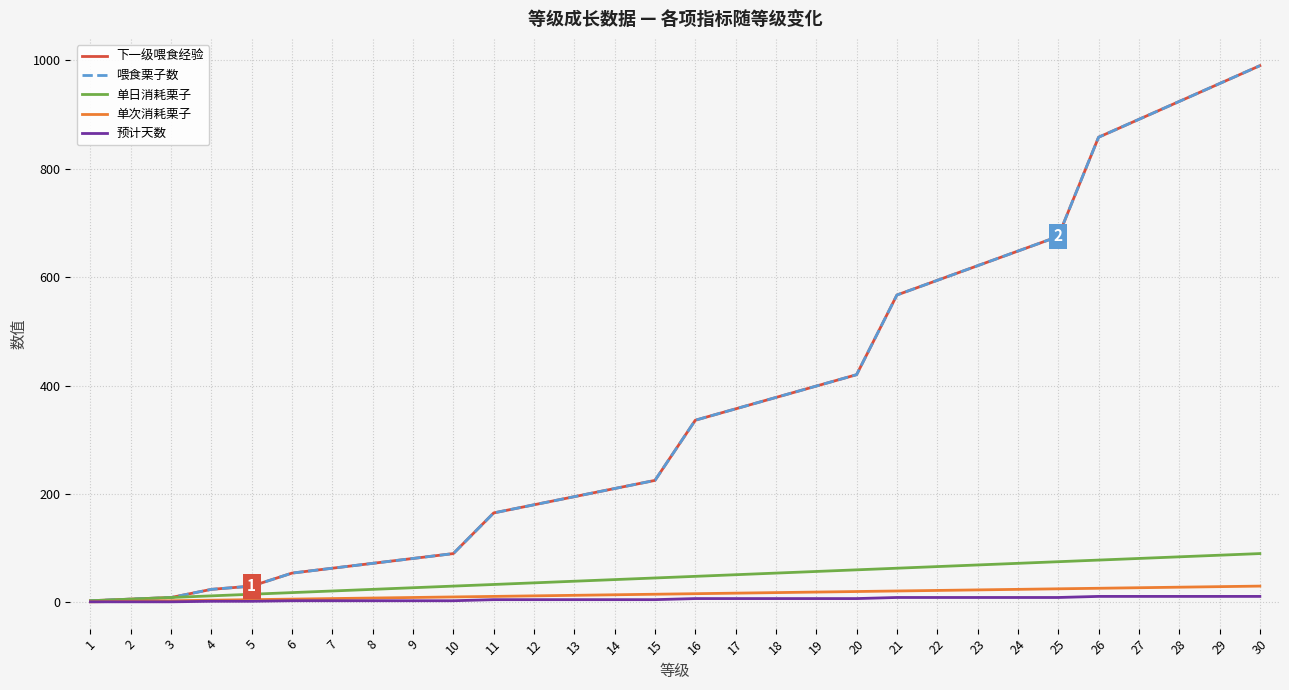

What is the minimum value for 单日消耗栗子?

3